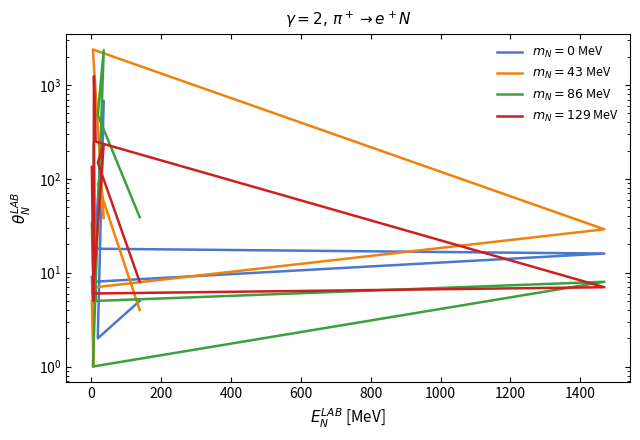

Reading left to right, extract all data points from this chart.

col_1: 2=9	7=3	8=4	13=18	1469=16	5=8	36=678	19=2	139=5
col_2: 2=5	7=1	8=6	13=7	1469=29	5=2389	36=38	19=89	139=4
col_4: 2=34	7=6	8=239	13=5	1469=8	5=1	36=2347	19=479	139=39
col_5: 2=134	7=5	8=1239	13=249	1469=7	5=6	36=234	19=149	139=8